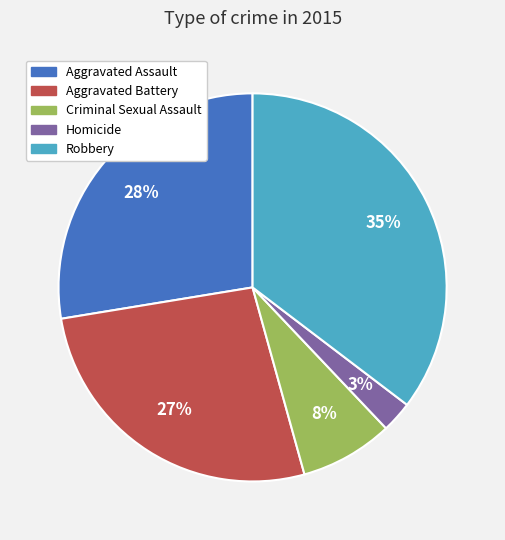

Which slice is the largest?

Robbery